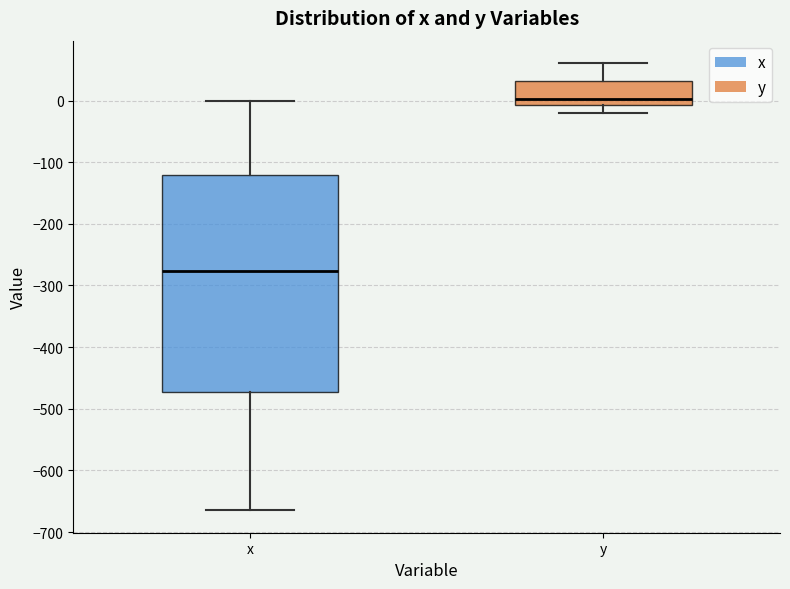

Which box is the tallest, from its lower edge to its upper edge?

x